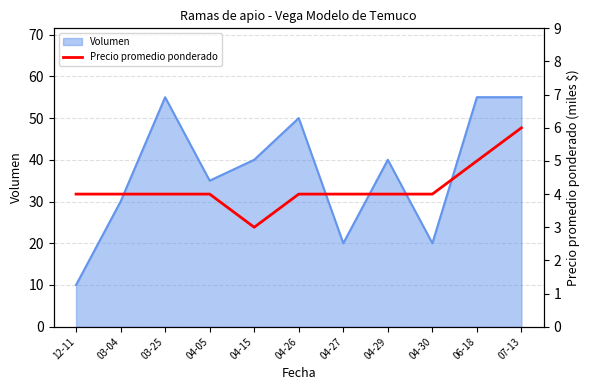

What is the difference between the values at 07-13 and 03-25?

2